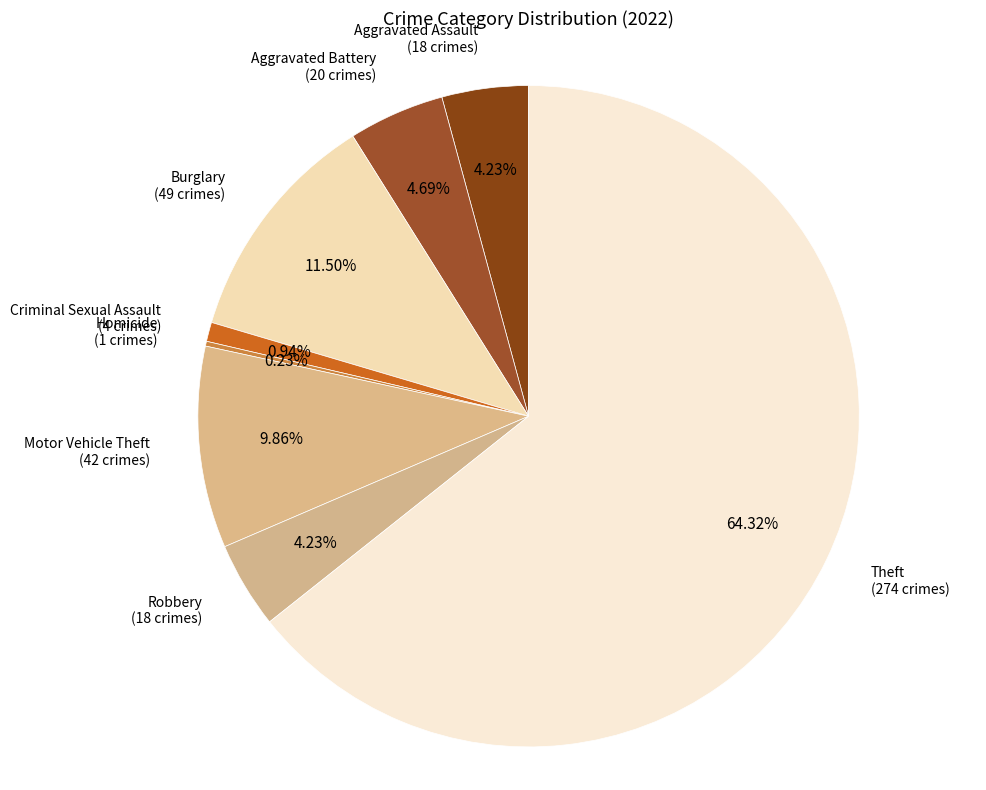

What is the majority slice?

Theft